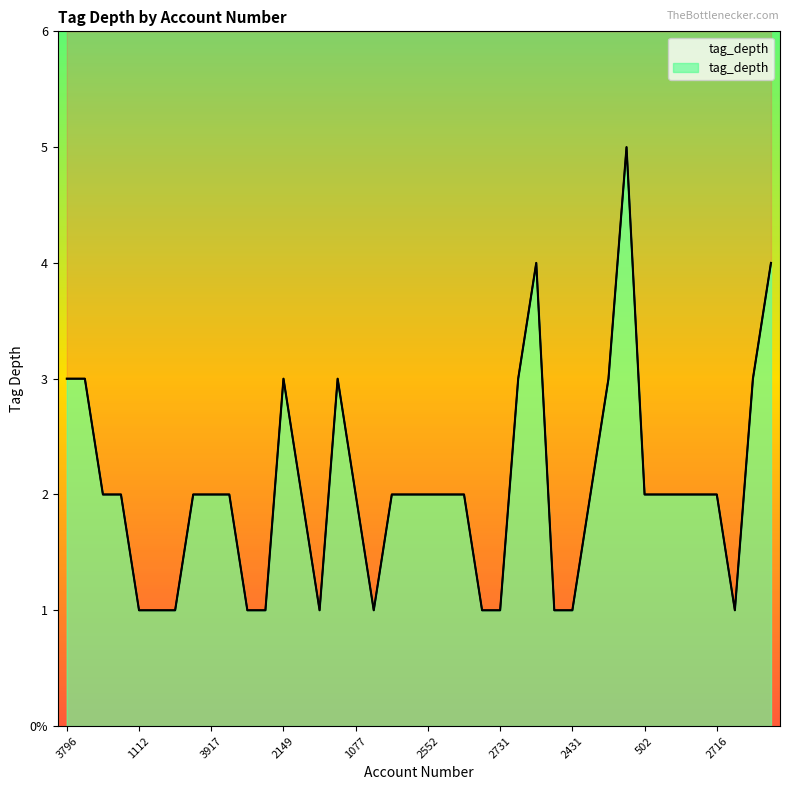

How many lines are shown in the chart?

1